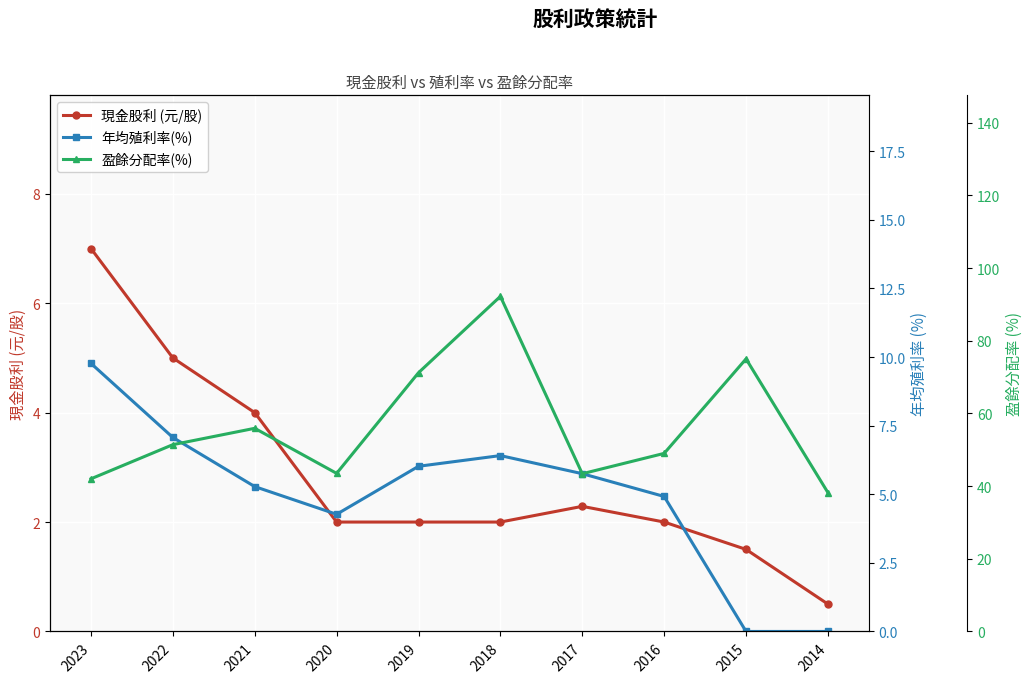

At which category is the sum across all series the highest?

2018